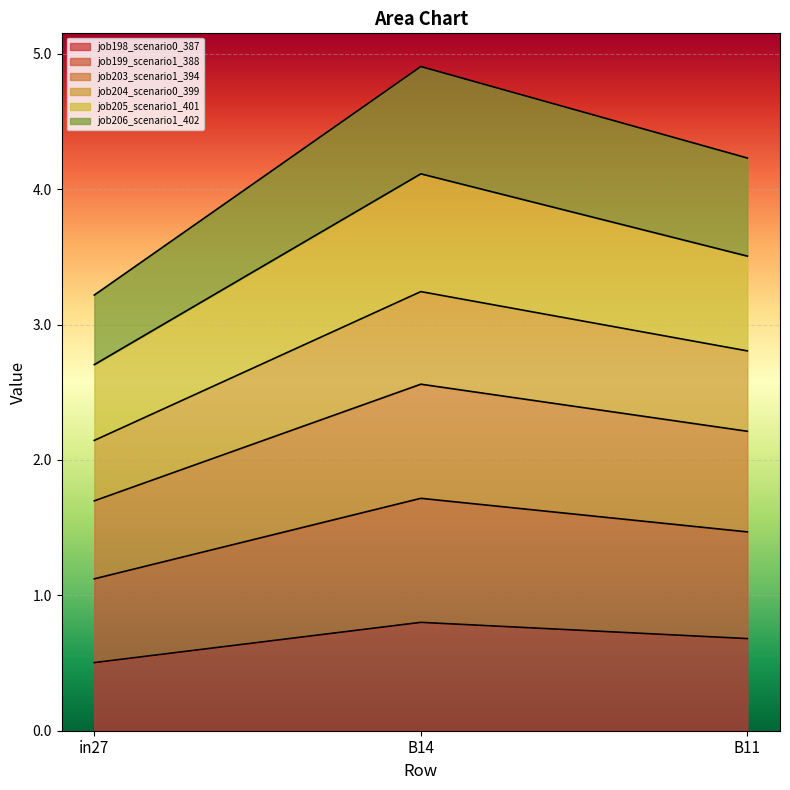

What is the highest value of the job198_scenario0_387 series?

0.8